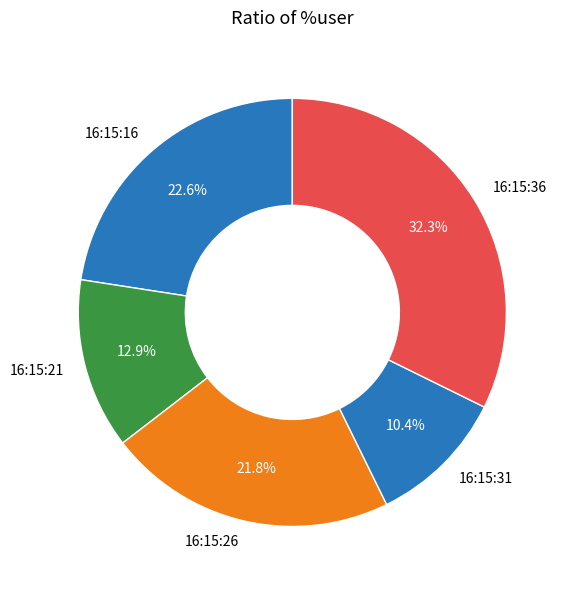

Between 16:15:16 and 16:15:21, which is larger?

16:15:16